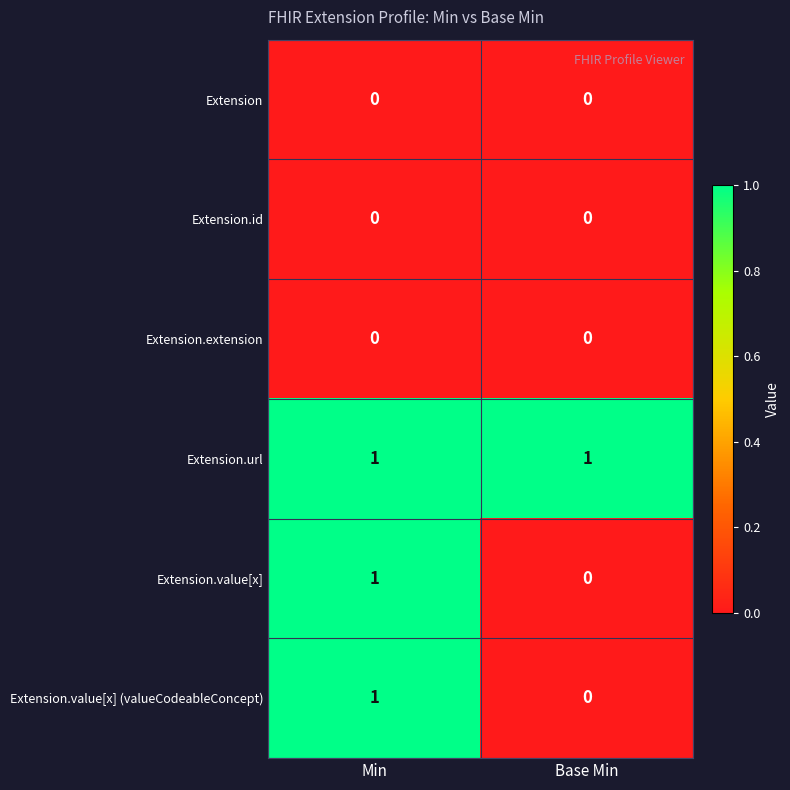

Count the number of categories in the chart.

2